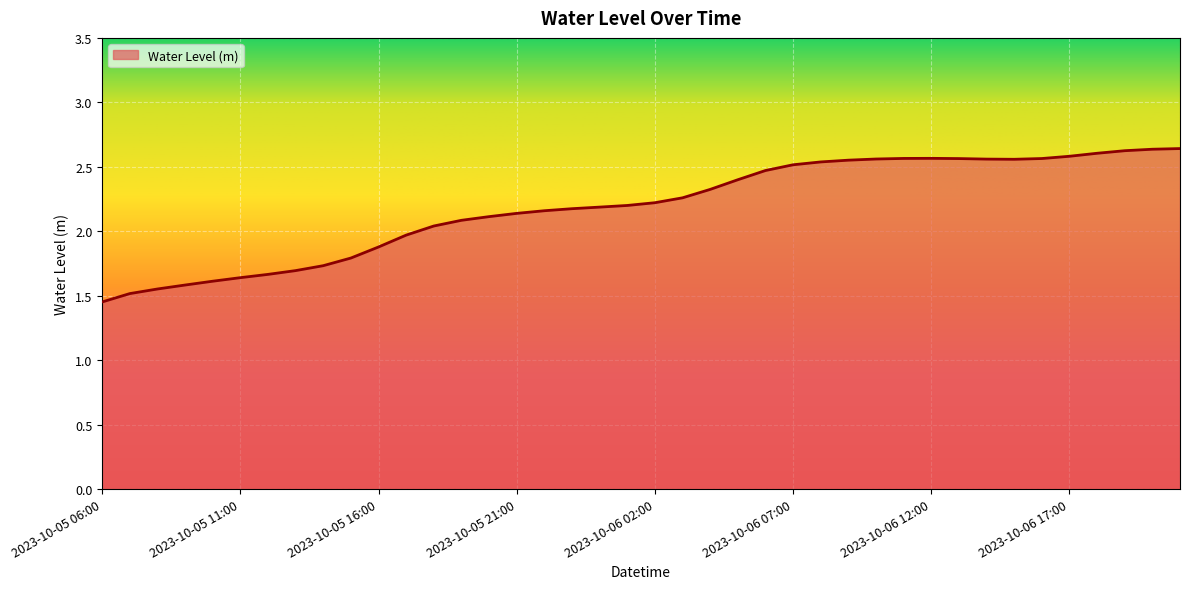

Is this an area chart (filled region under the line)?

Yes